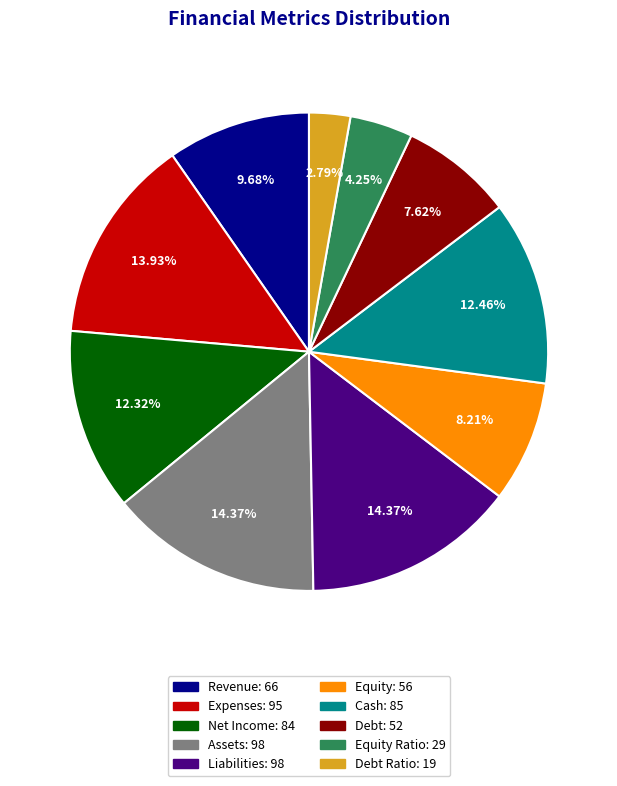

Does any single category account for the majority?

No